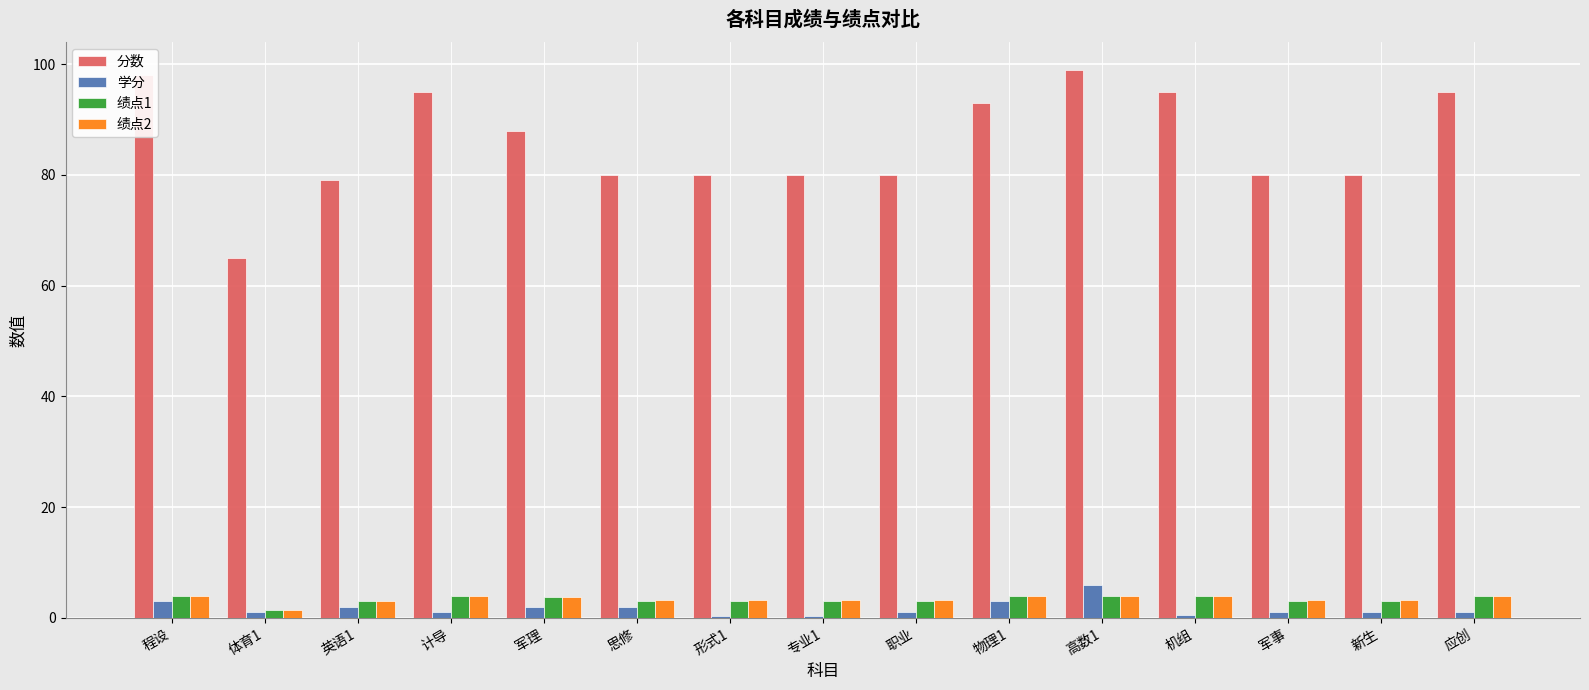

Which series has the largest total across all categories?

分数